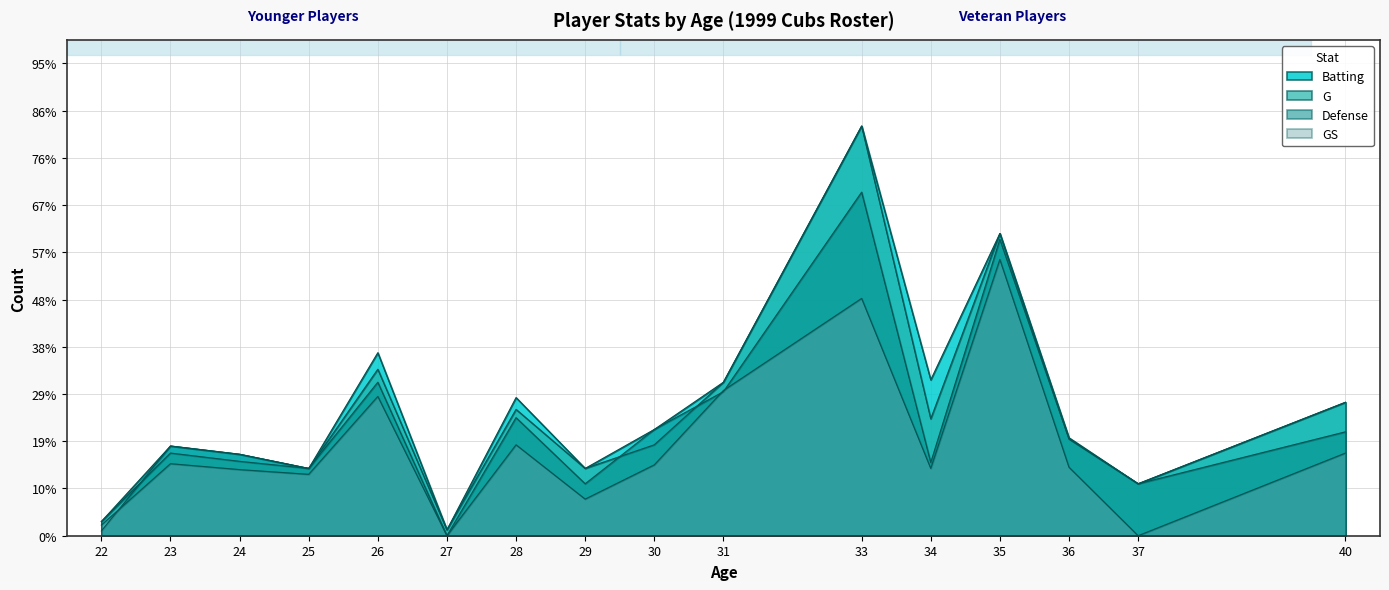

At how many categories does at least one series exceed 312?

1